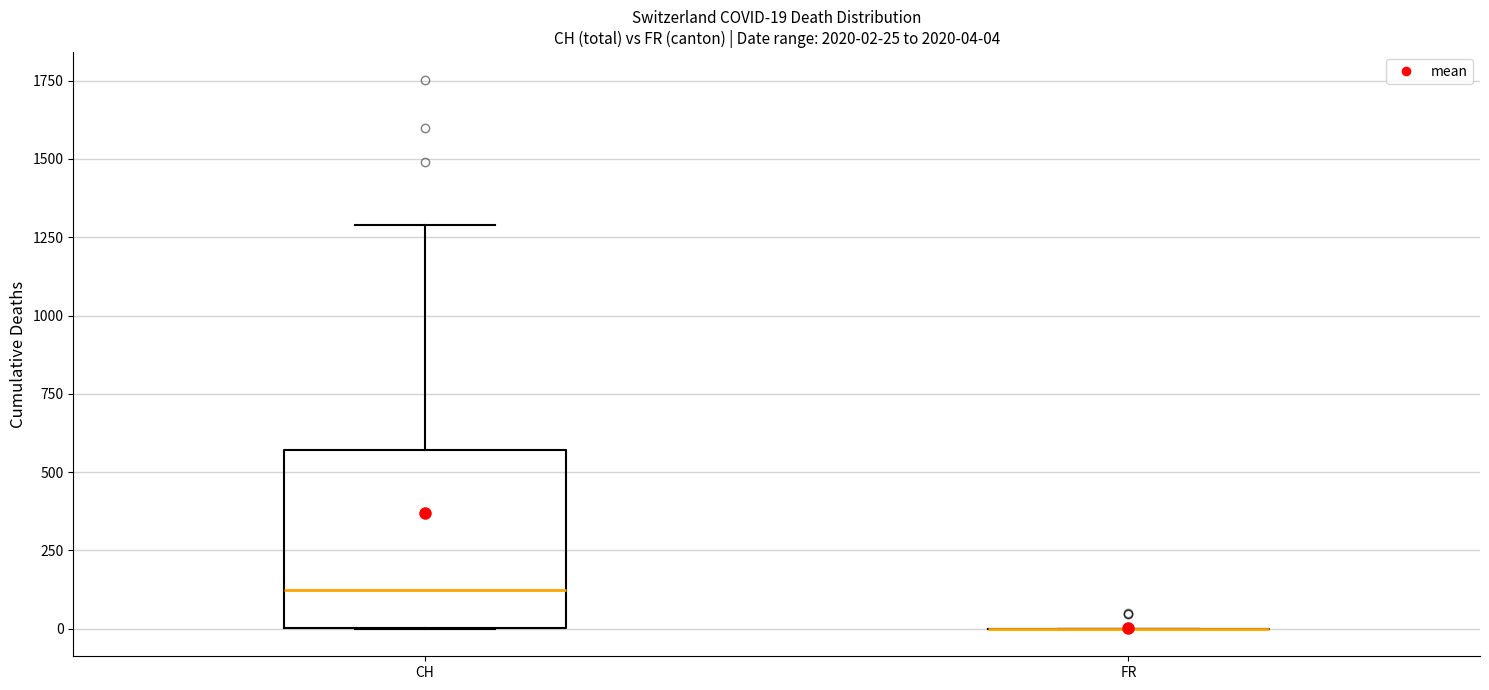

Comparing the boxes themselves (not the whiskers), which one is the tallest?

CH